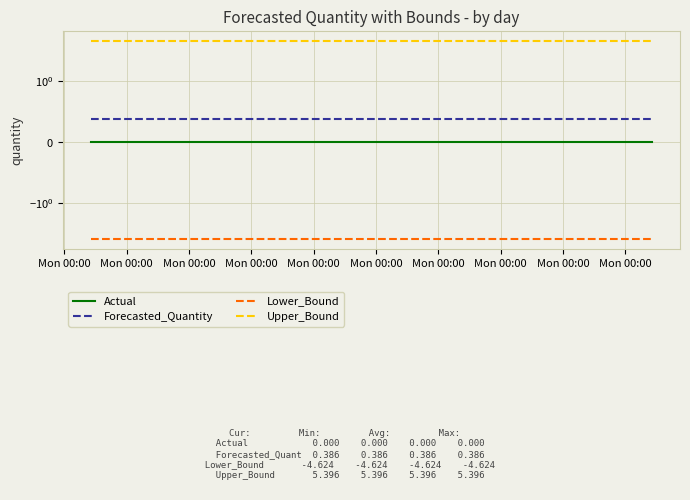

Which series has the largest range (max minus min)?

Actual